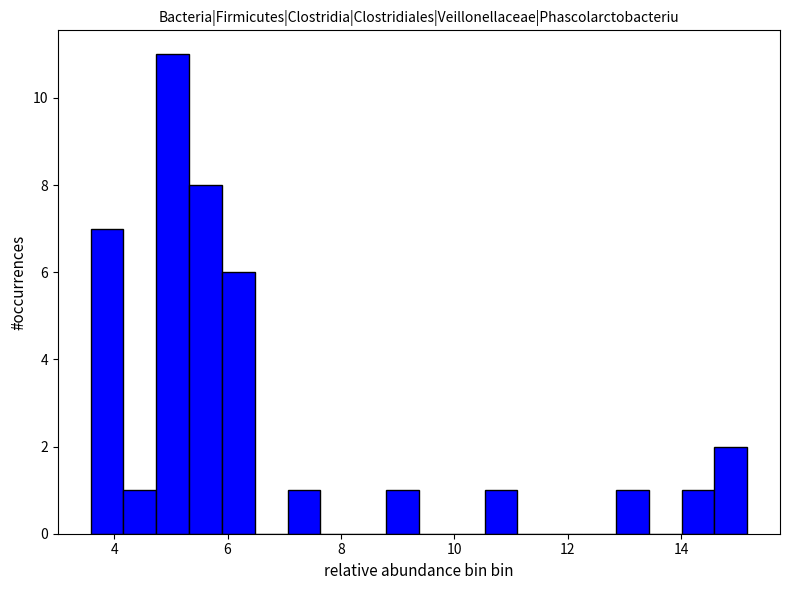

Read against the x-axis, roughly where is the centre of the tallest bar?

5.0